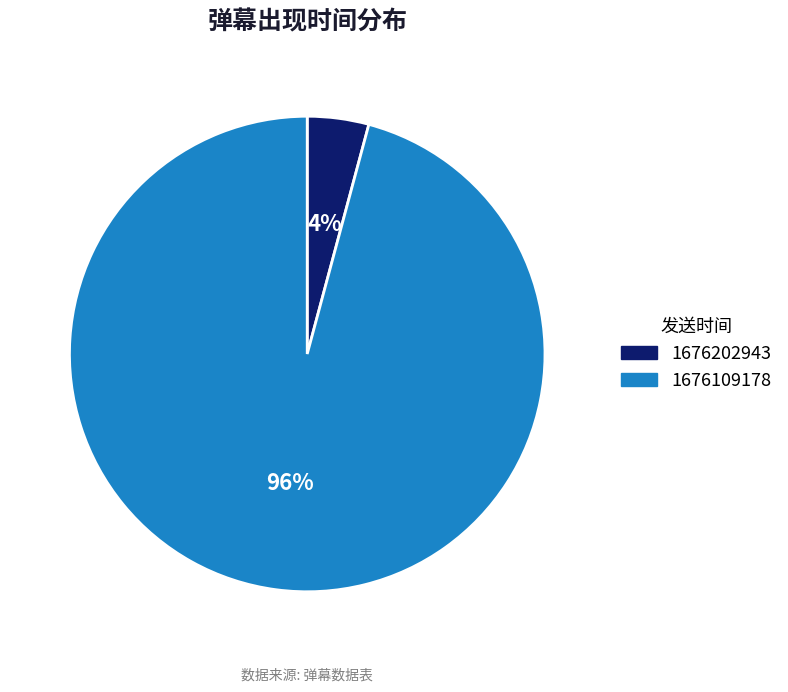

Is it true that 1676109178 is 82% of the pie?

False